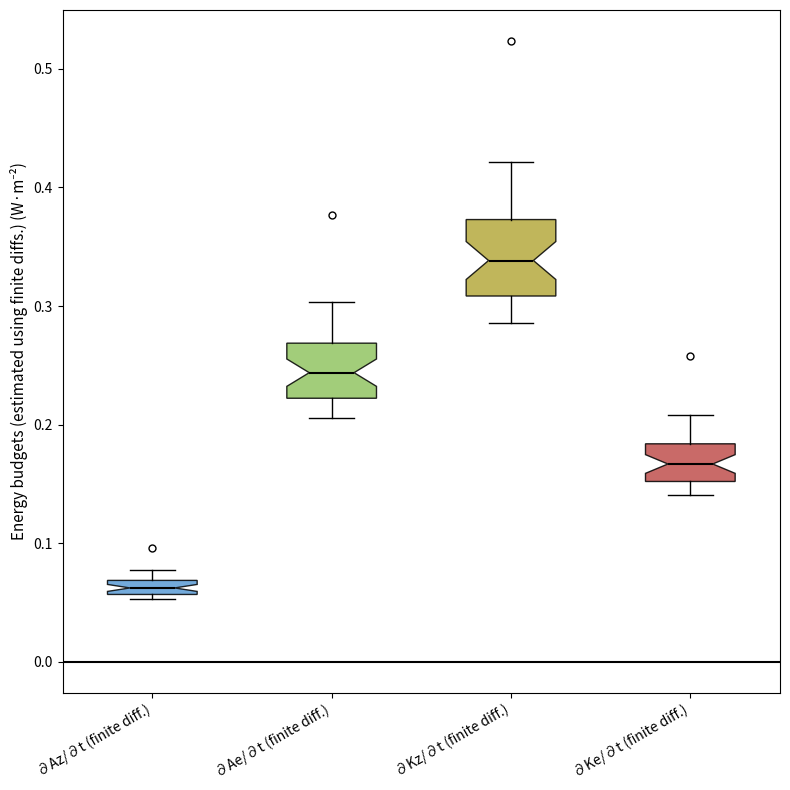

Where is the upper edge of the box for ∂Az/∂t (finite diff.) on the y-axis? The values are not printed on the chart, so give them approximately, as read against the axis.

0.07